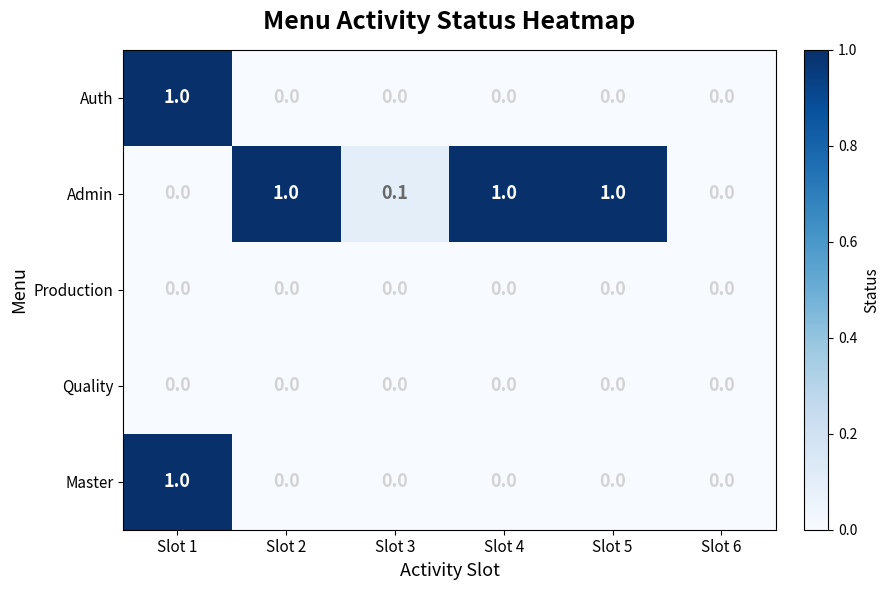

Reading left to right, what are all the values shown in this chart?

Auth: Slot 1=1.0	Slot 2=0.0	Slot 3=0.0	Slot 4=0.0	Slot 5=0.0	Slot 6=0.0
Admin: Slot 1=0.0	Slot 2=1.0	Slot 3=0.1	Slot 4=1.0	Slot 5=1.0	Slot 6=0.0
Production: Slot 1=0.0	Slot 2=0.0	Slot 3=0.0	Slot 4=0.0	Slot 5=0.0	Slot 6=0.0
Quality: Slot 1=0.0	Slot 2=0.0	Slot 3=0.0	Slot 4=0.0	Slot 5=0.0	Slot 6=0.0
Master: Slot 1=1.0	Slot 2=0.0	Slot 3=0.0	Slot 4=0.0	Slot 5=0.0	Slot 6=0.0